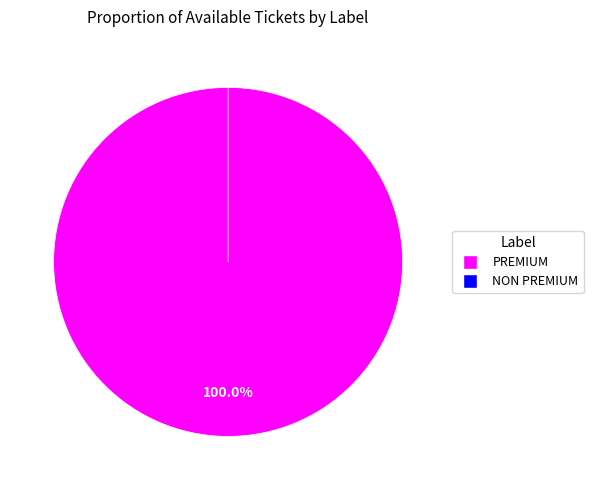

Which category has the smallest portion of the pie?

NON PREMIUM